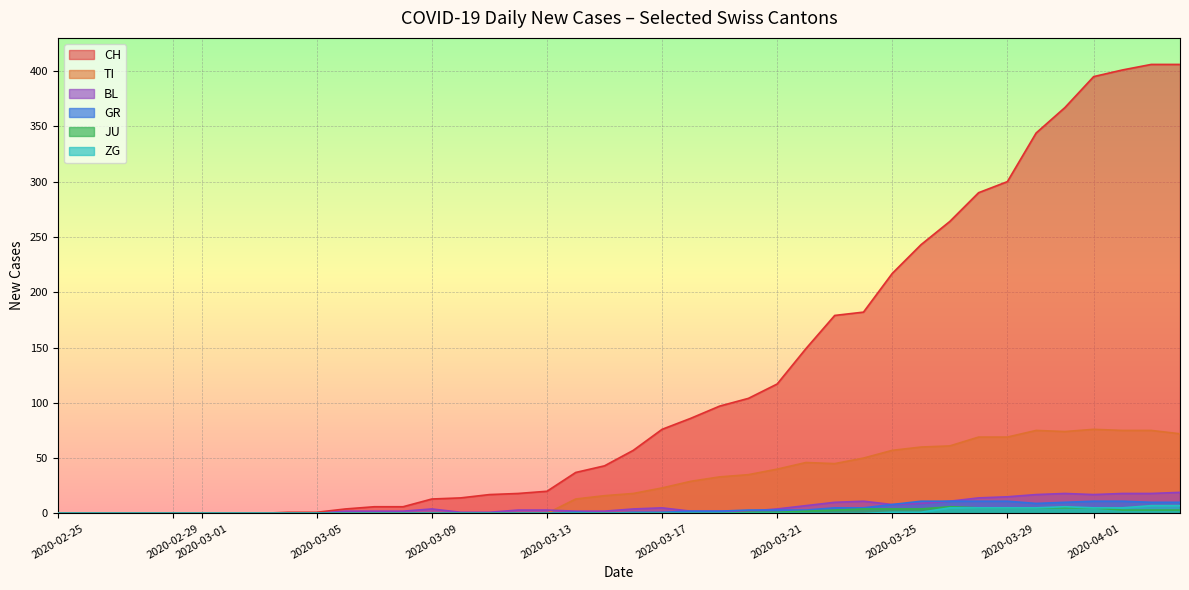

At which label does CH reach its minimum?

2020-02-25